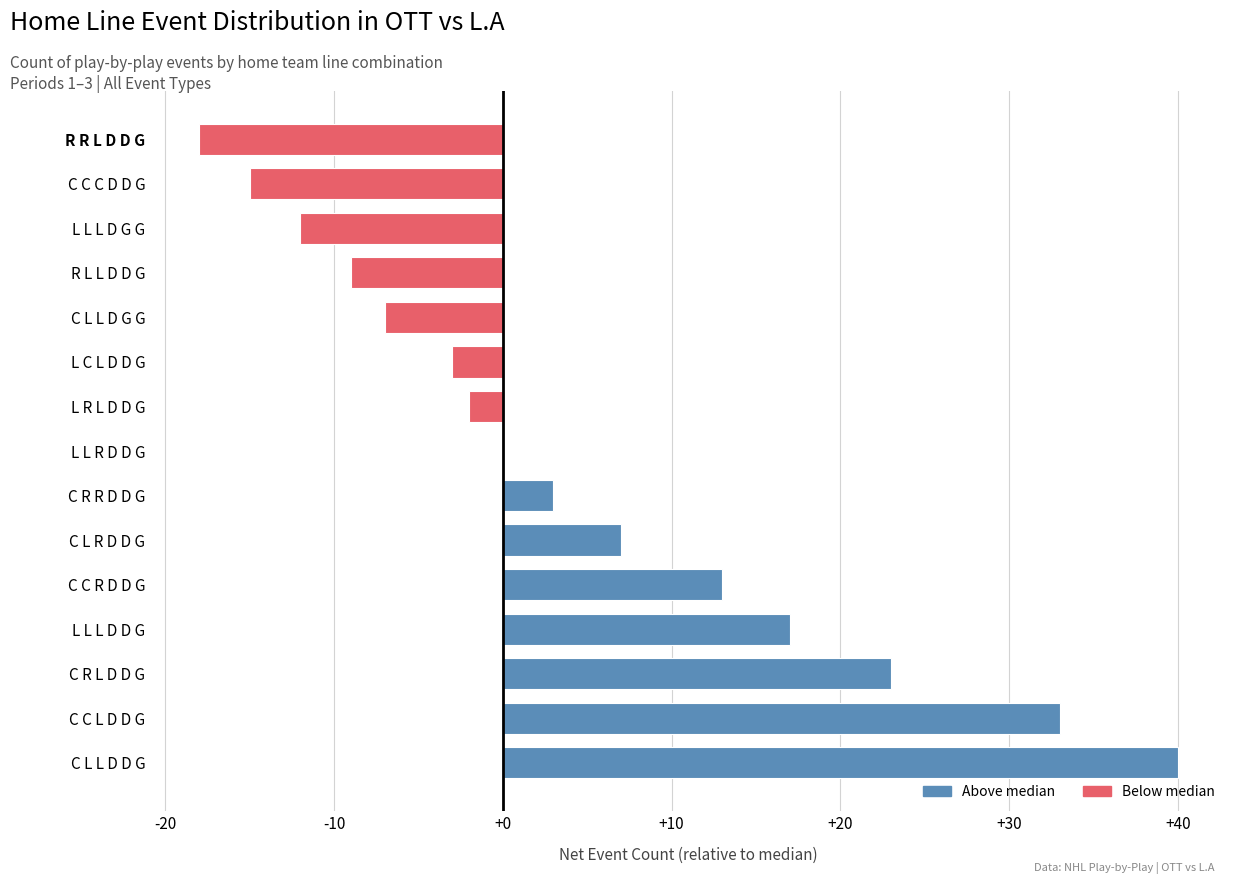

What is the maximum value shown in the chart?

40